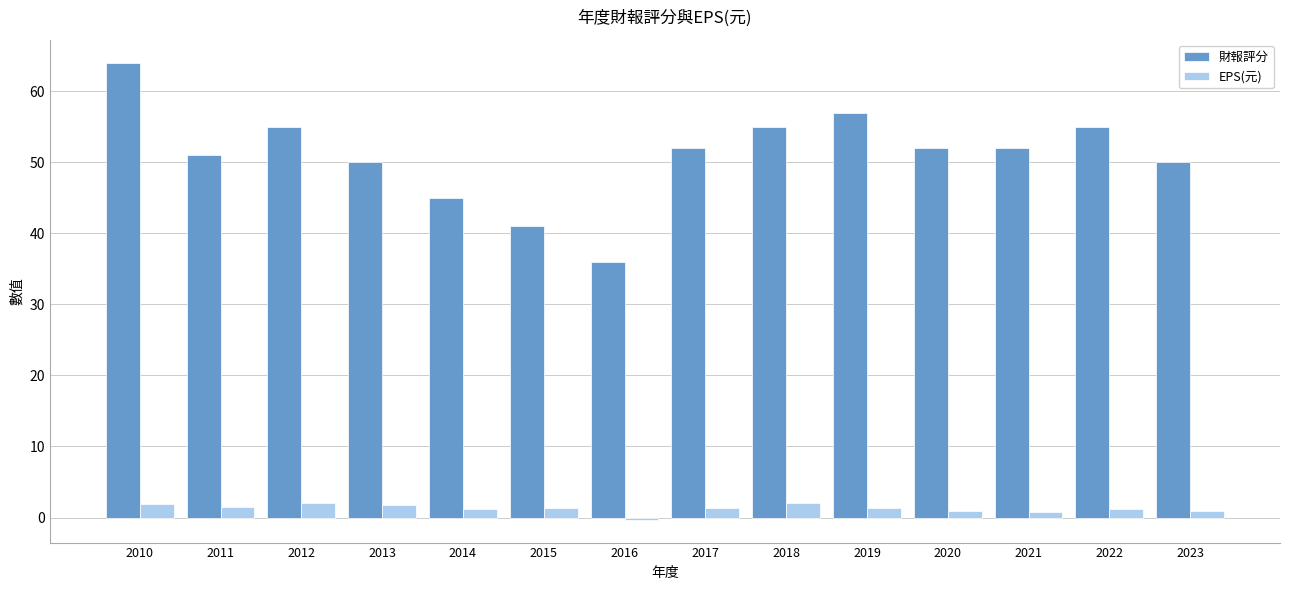

What is the difference between the maximum and minimum values in the EPS(元) series?

2.4